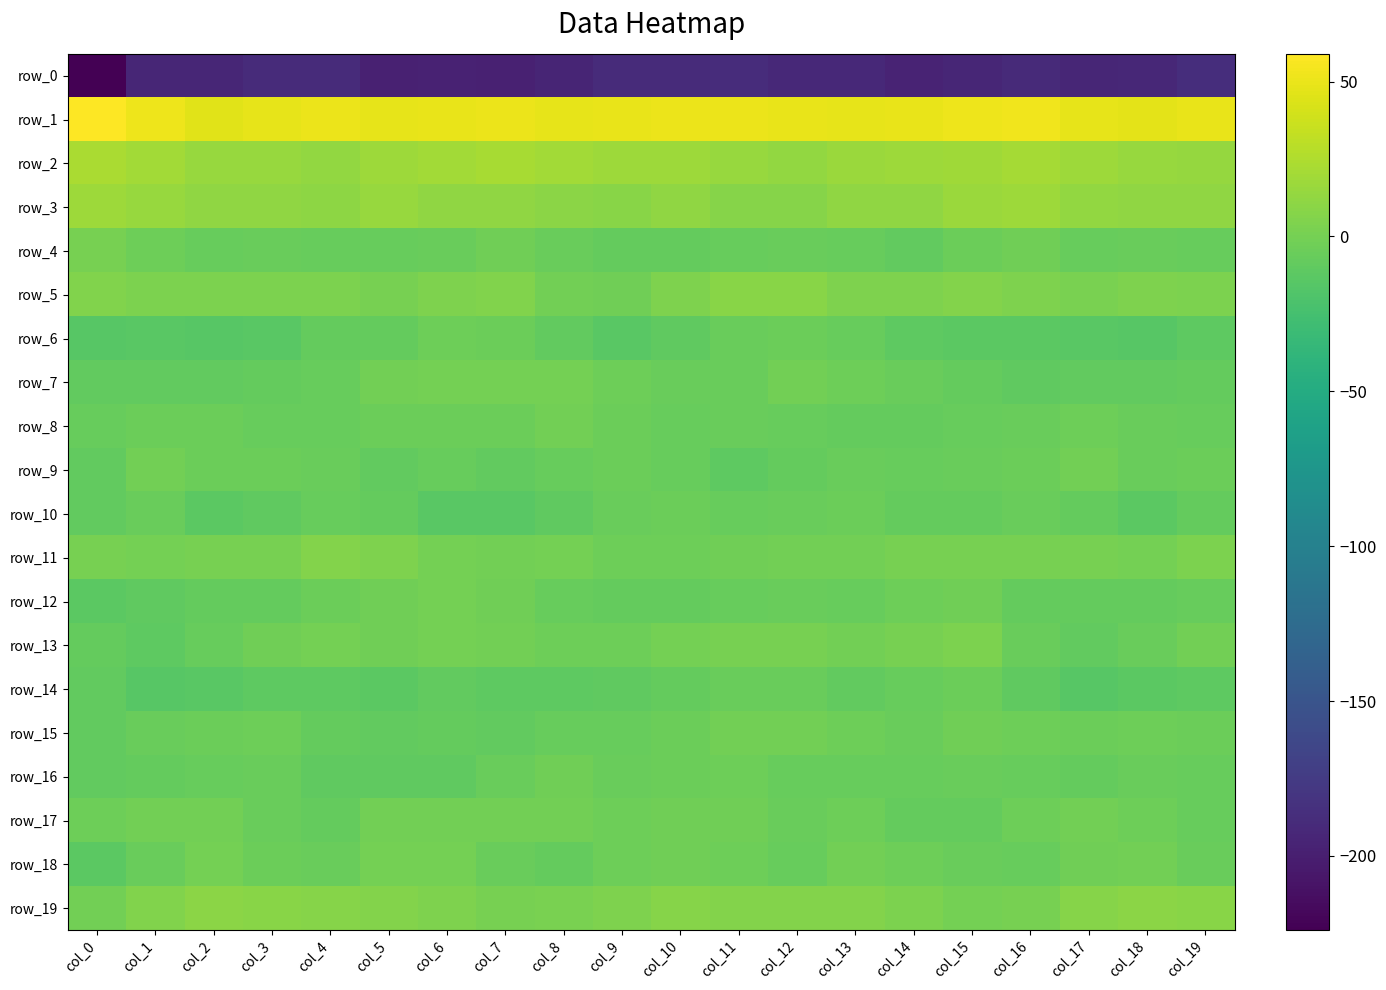

What is the average value of the row_19 series?

5.2